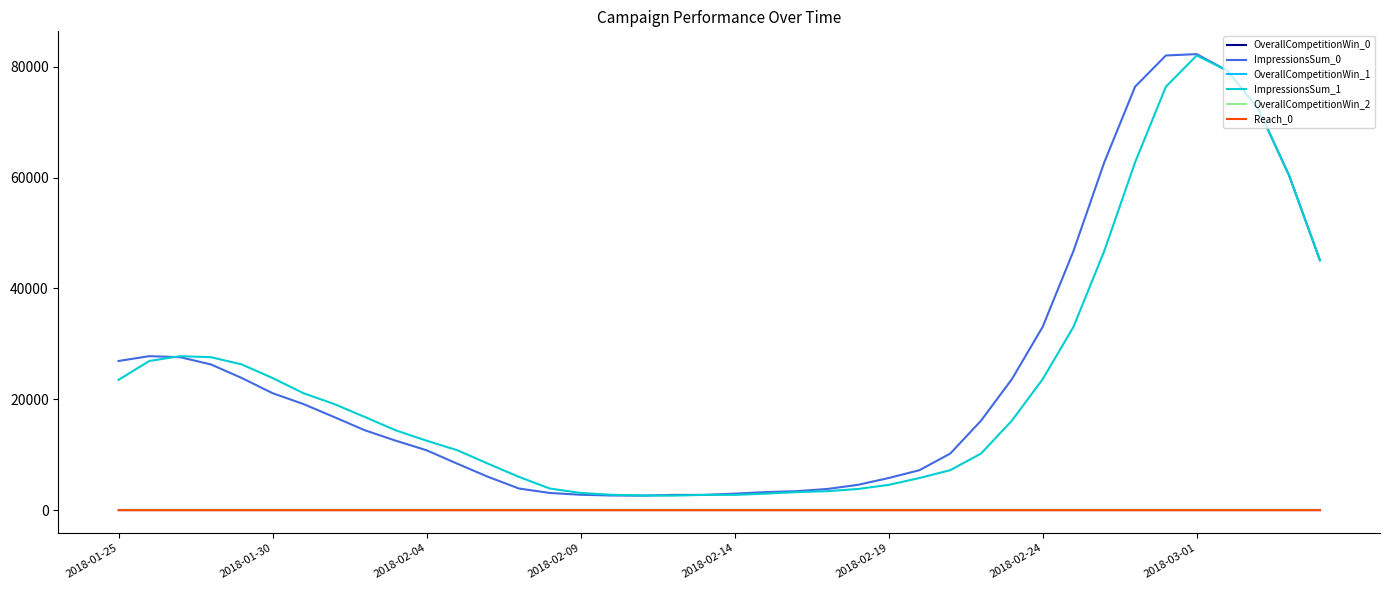

True or false: Reach_0 and OverallCompetitionWin_1 intersect in this chart.

False